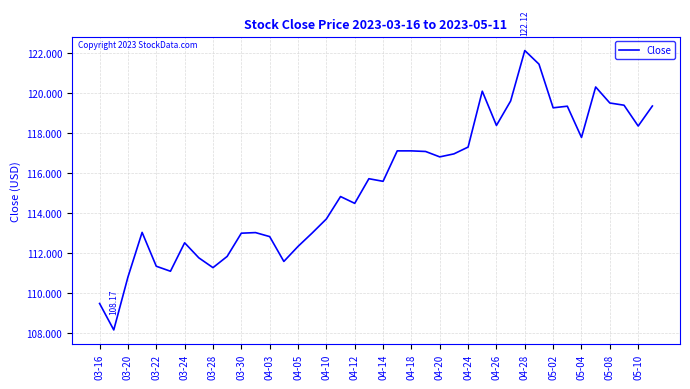

What is the difference between the maximum and minimum values?

14.0